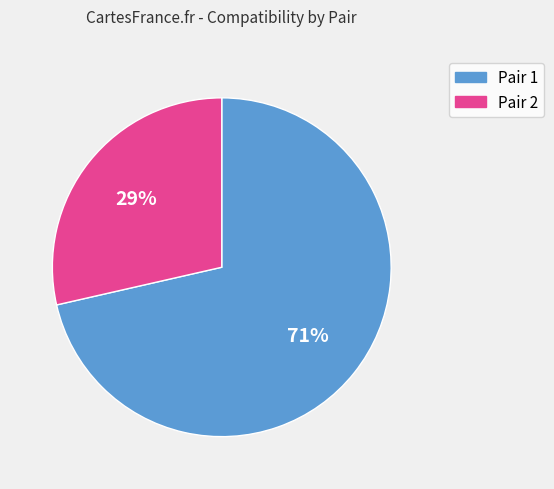

To the nearest percent, what is the combined percentage of Pair 2 and Pair 1?

100%